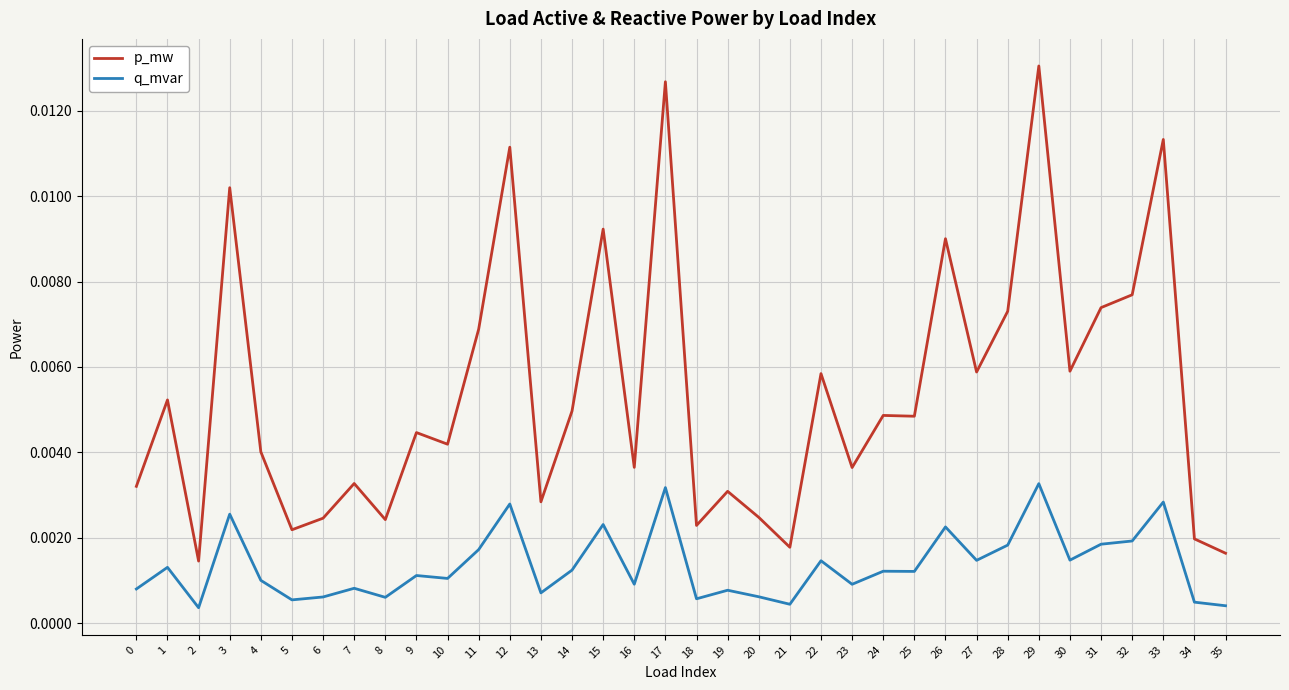

Which series has the widest spread of values?

p_mw